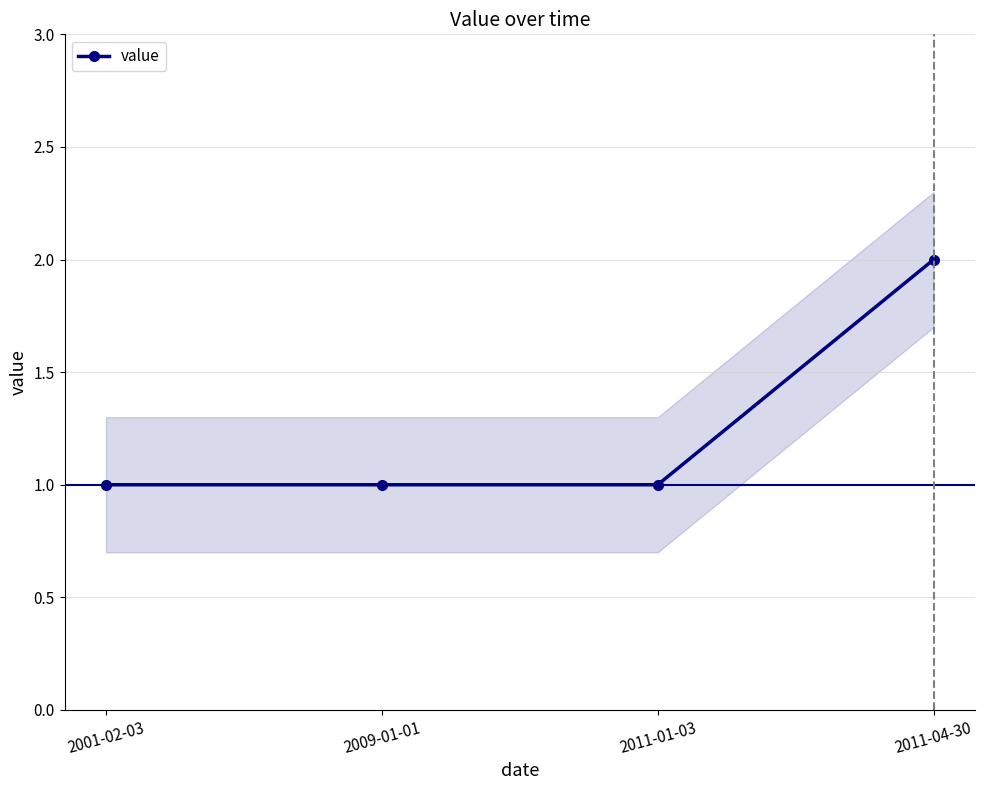

Between 2011-04-30 and 2009-01-01, which is larger?

2011-04-30